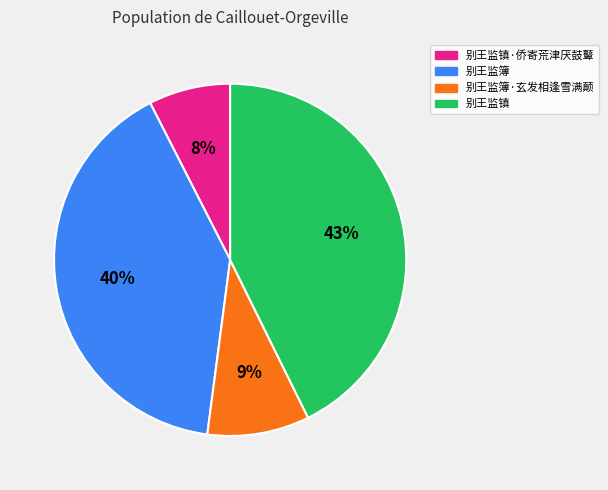

Is the sum of 别王监簿·玄发相逢雪满颠 and 别王监镇 greater than half?

Yes